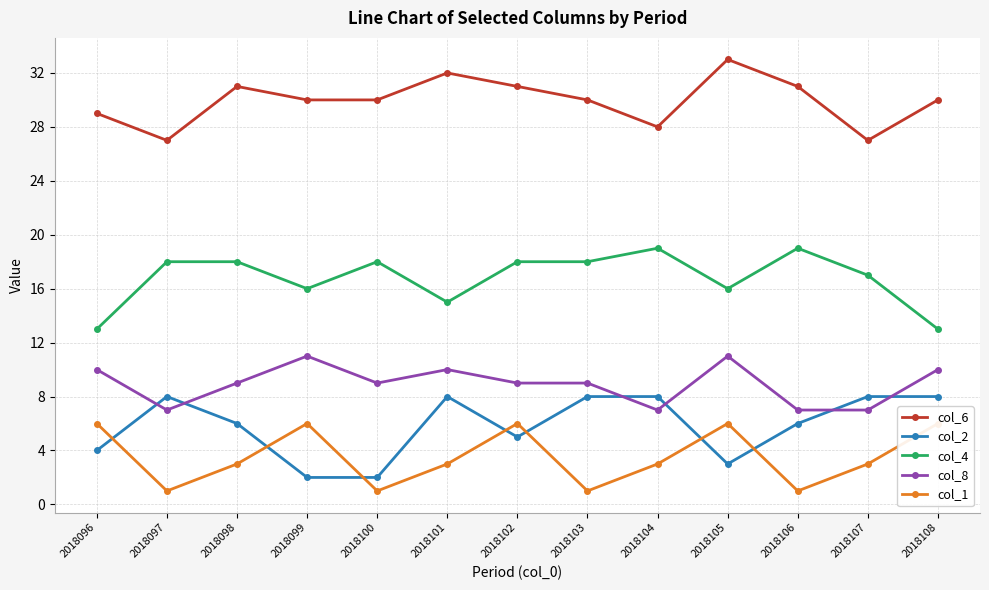

What is the minimum value for col_1?

1